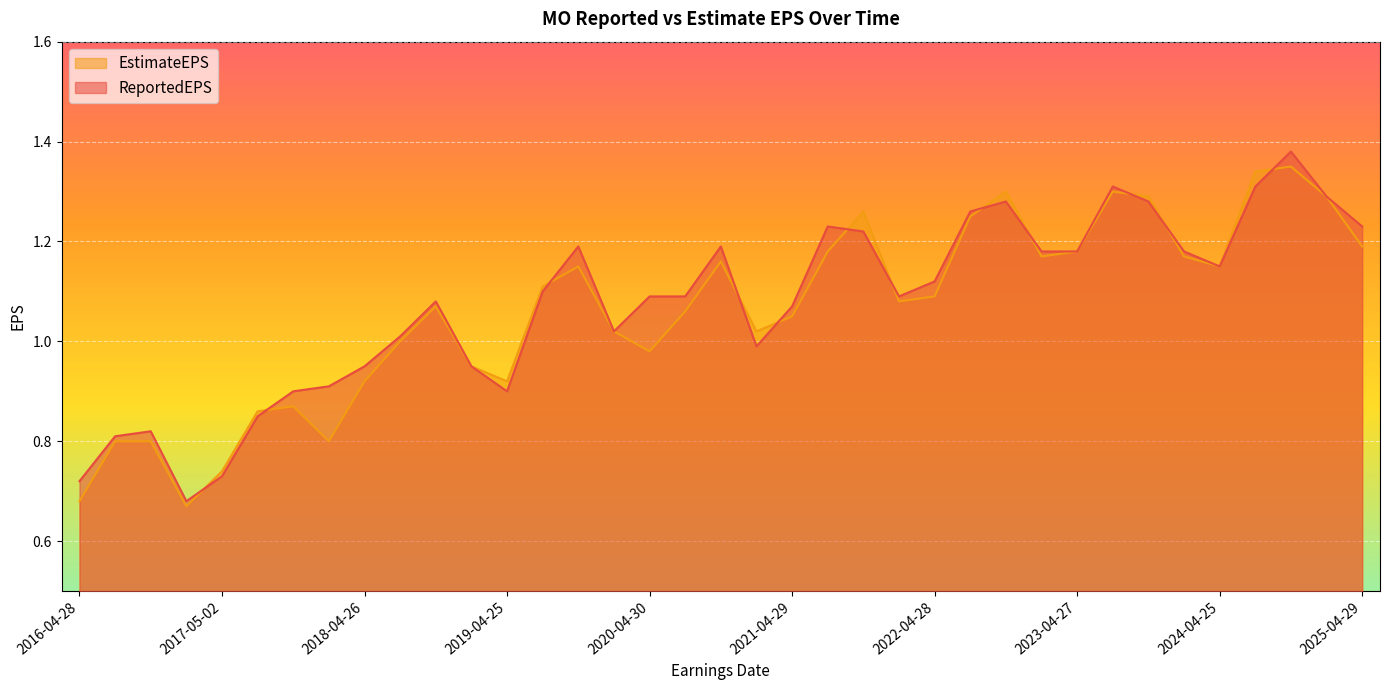

Reading left to right, transcribe all the data shown in this chart.

EstimateEPS: 0.7	0.8	0.8	0.7	0.7	0.9	0.9	0.8	0.9	1.0	1.1	0.9	0.9	1.1	1.1	1.0	1.0	1.1	1.2	1.0	1.1	1.2	1.3	1.1	1.1	1.2	1.3	1.2	1.2	1.3	1.3	1.2	1.1	1.3	1.4	1.3	1.2
ReportedEPS: 0.7	0.8	0.8	0.7	0.7	0.8	0.9	0.9	0.9	1.0	1.1	0.9	0.9	1.1	1.2	1.0	1.1	1.1	1.2	1.0	1.1	1.2	1.2	1.1	1.1	1.3	1.3	1.2	1.2	1.3	1.3	1.2	1.1	1.3	1.4	1.3	1.2